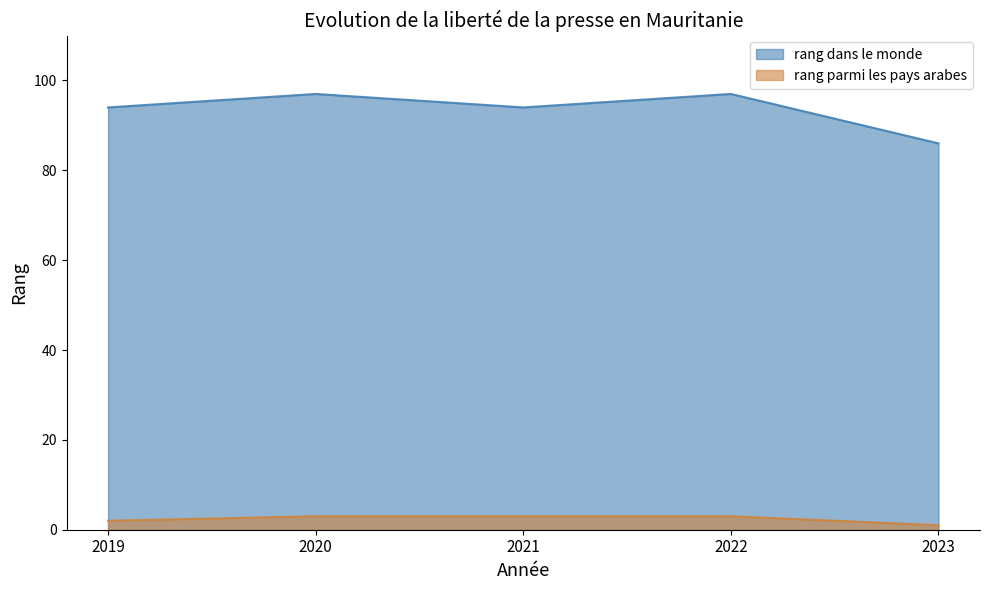

What is the approximate value of rang dans le monde at 2020, to the nearest 5?

95